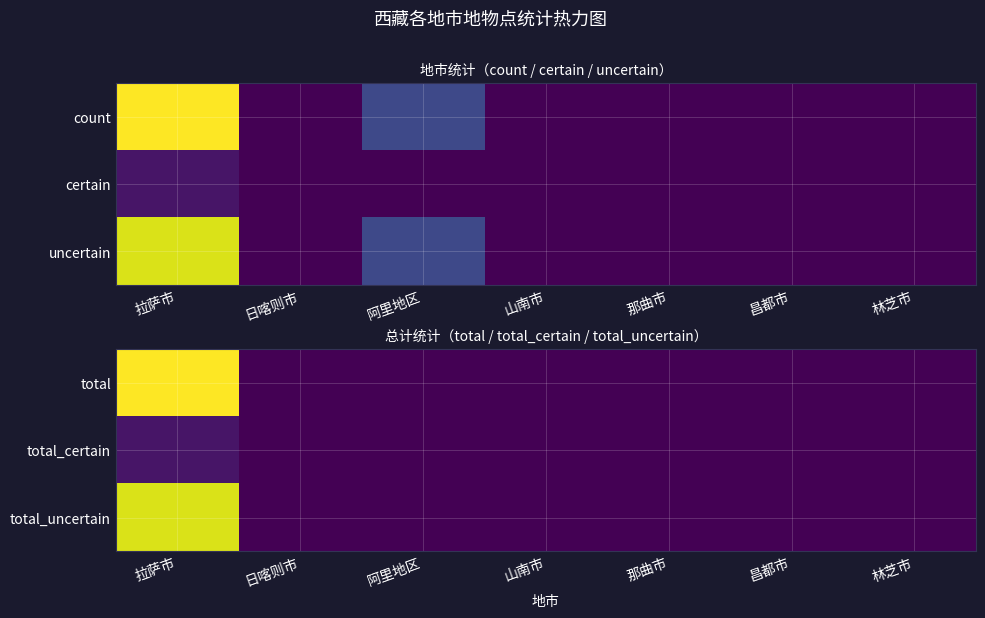

Count the number of data series in this chart.

3